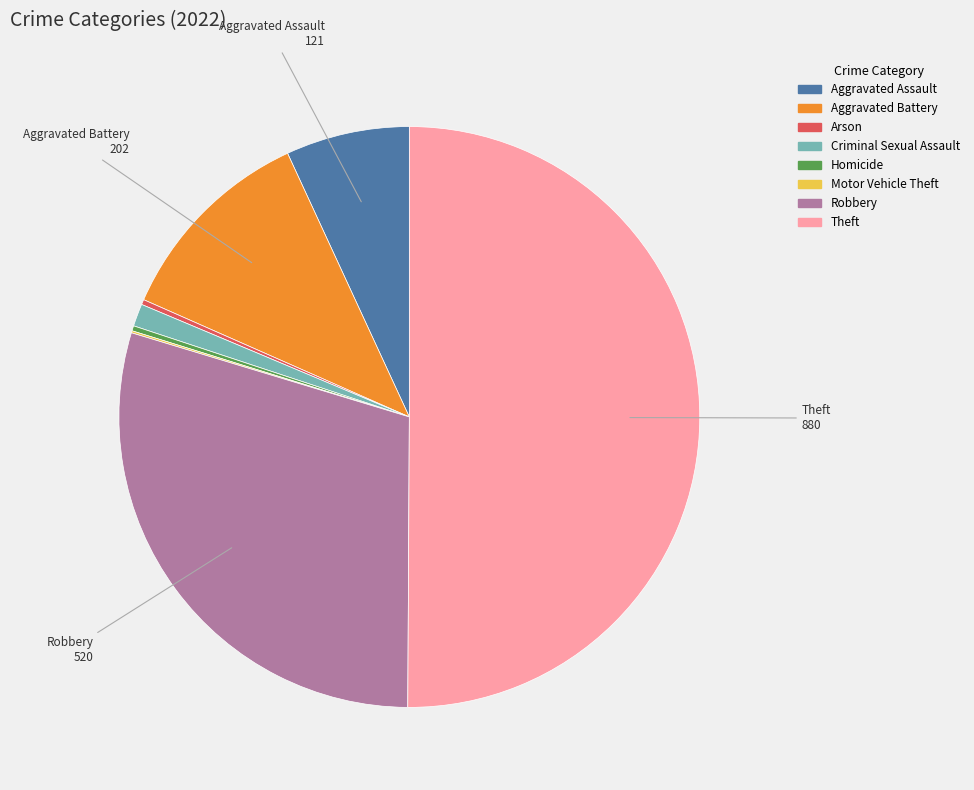

Which slice represents more than half of the pie?

Theft